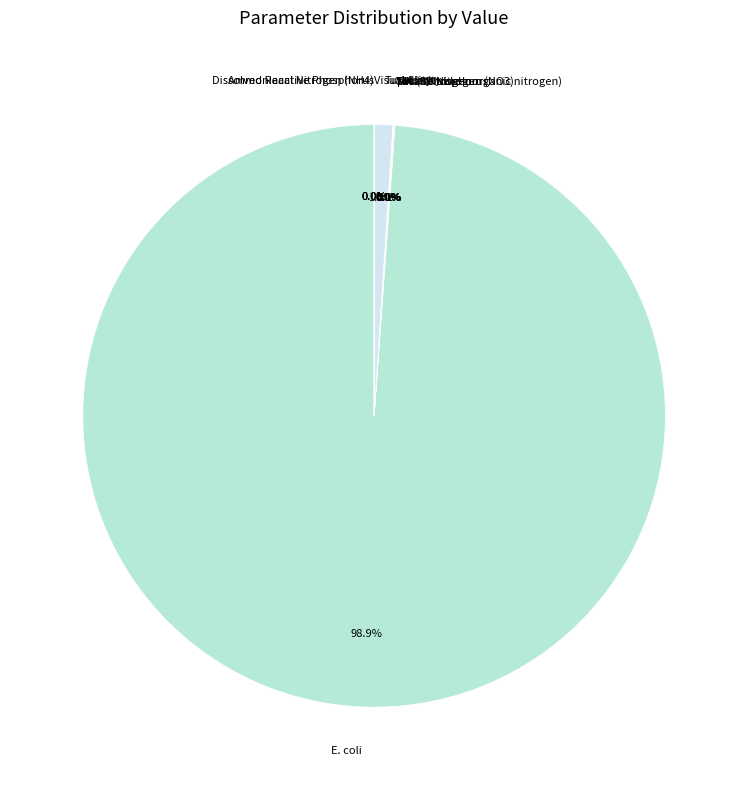

What is the majority slice?

E. coli